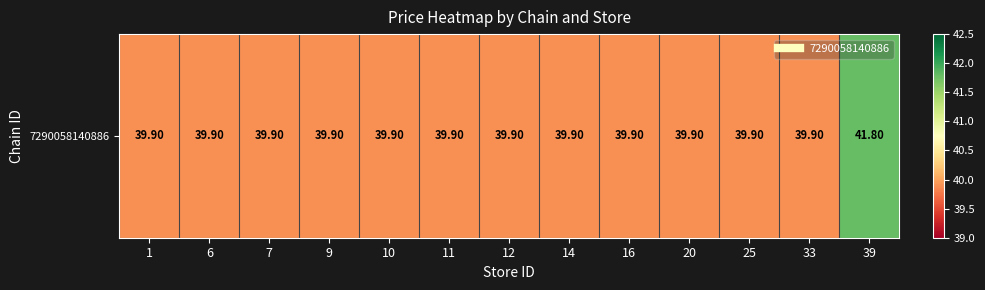

Is it true that the value at 39 is 41.8?

True